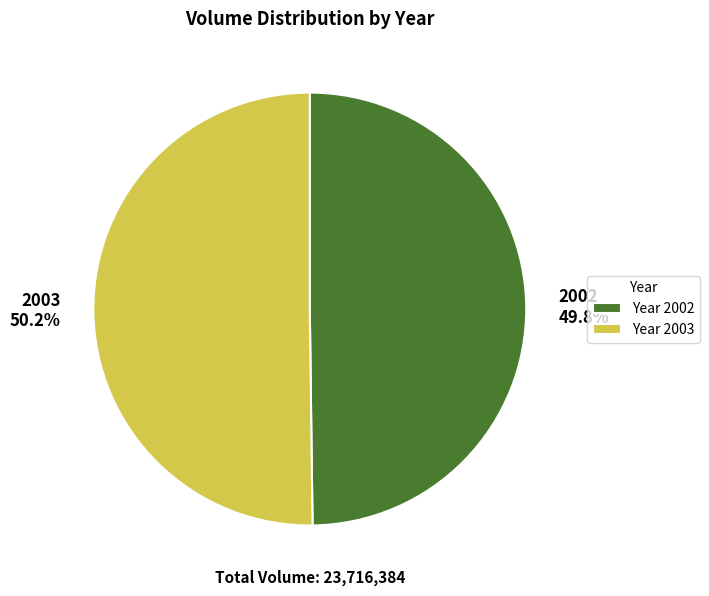

Is there a majority slice in this chart?

Yes